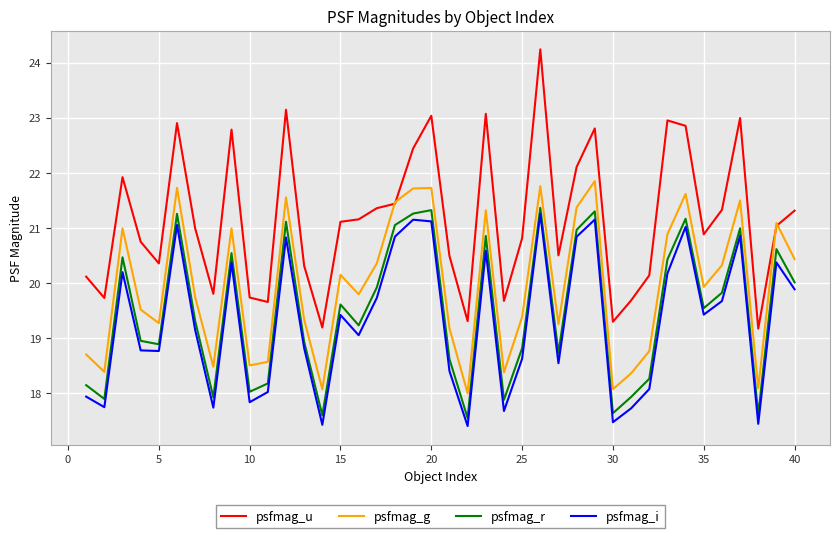

Which series has the widest spread of values?

psfmag_u